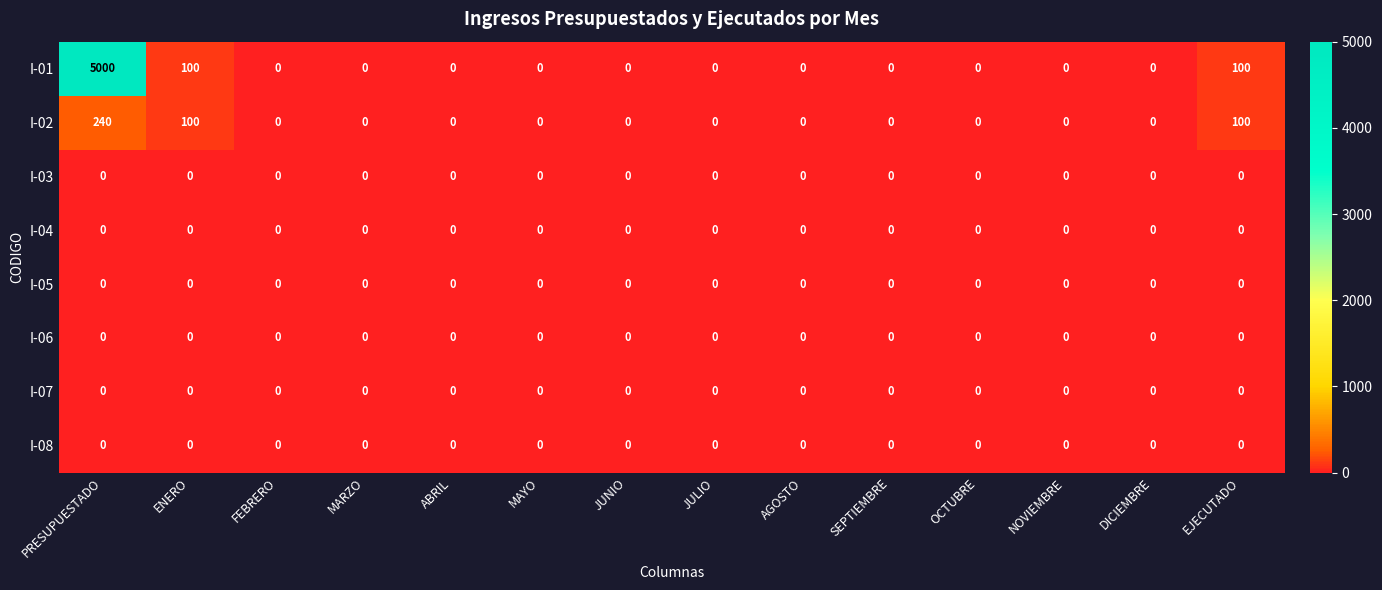

How many series are shown in this chart?

8